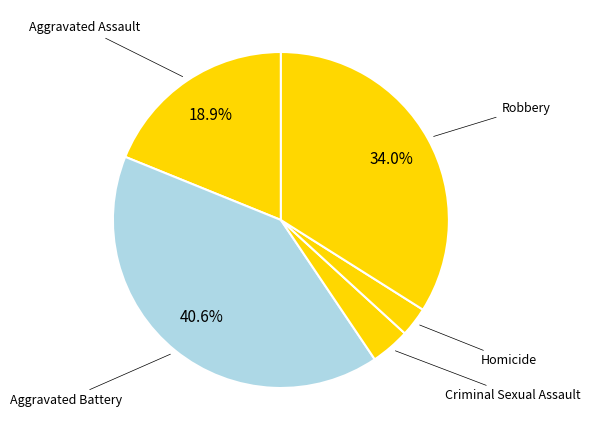

Count the number of slices in the pie.

5